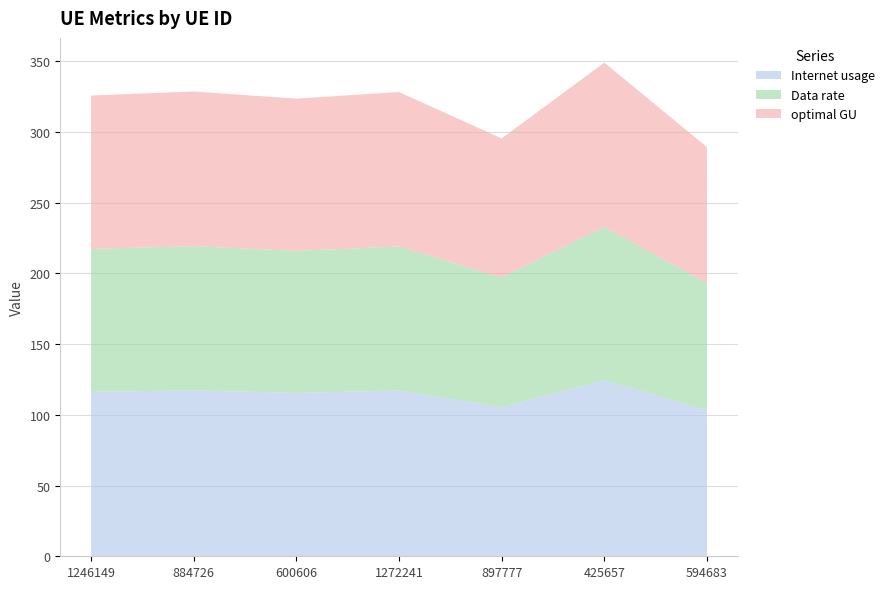

Reading right to left, list all the values displayed in this chart.

Internet usage: 103.3	124.6	105.5	117.2	115.6	117.3	116.3
Data rate: 89.8	108.3	91.7	101.9	100.4	102.0	101.1
optimal GU: 96.3	116.2	98.3	109.3	107.7	109.4	108.4